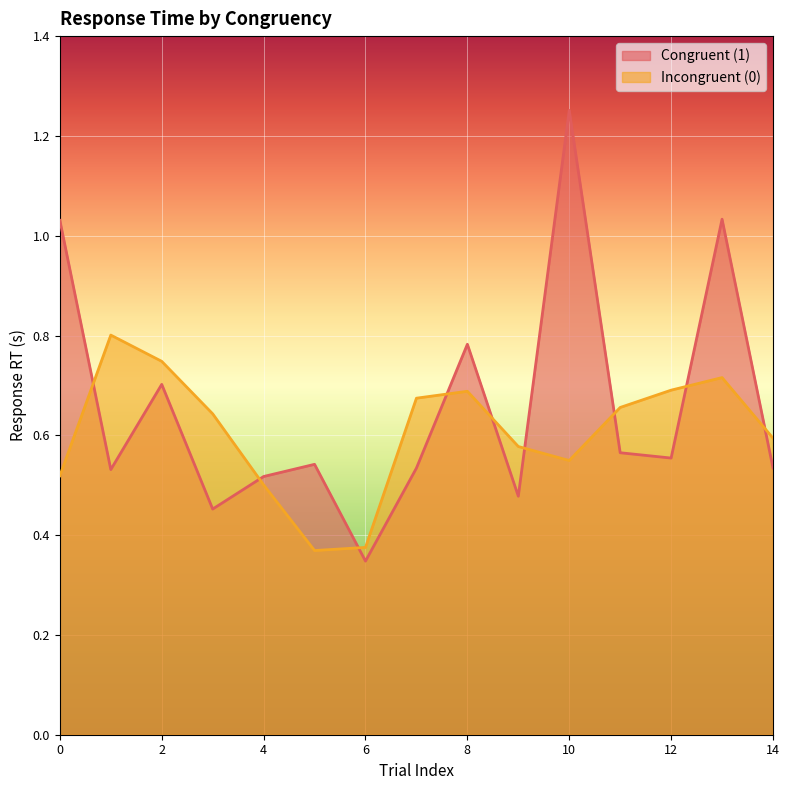

At which category does the chart reach its peak across all series?

10